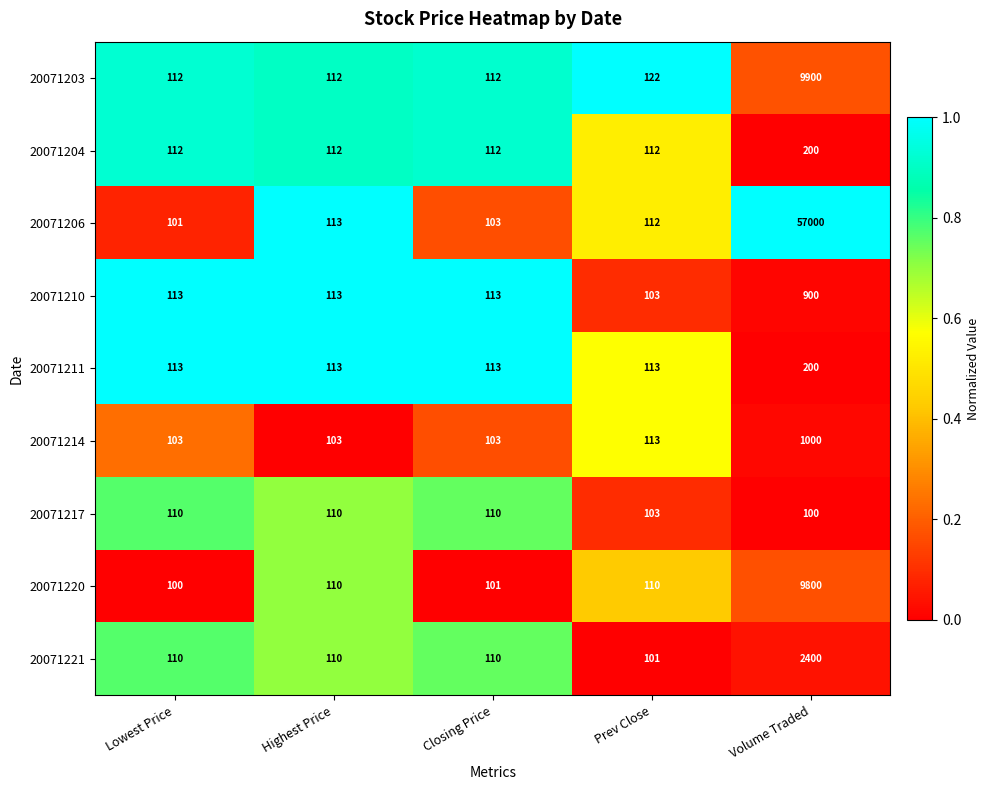

The value of 20071220 at Volume Traded is 9800. True or false?

True